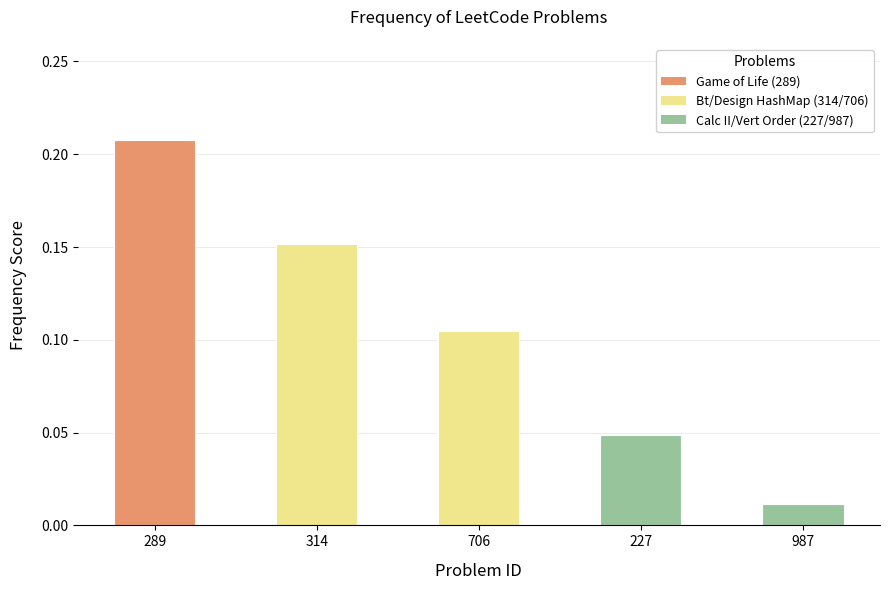

What position from the right is 314?

4